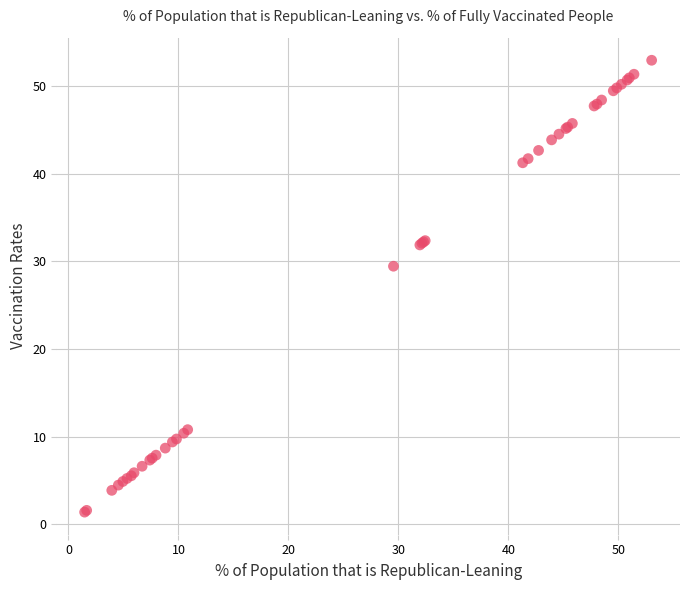

What Y value in the scatter plot is closest to 27?

29.5